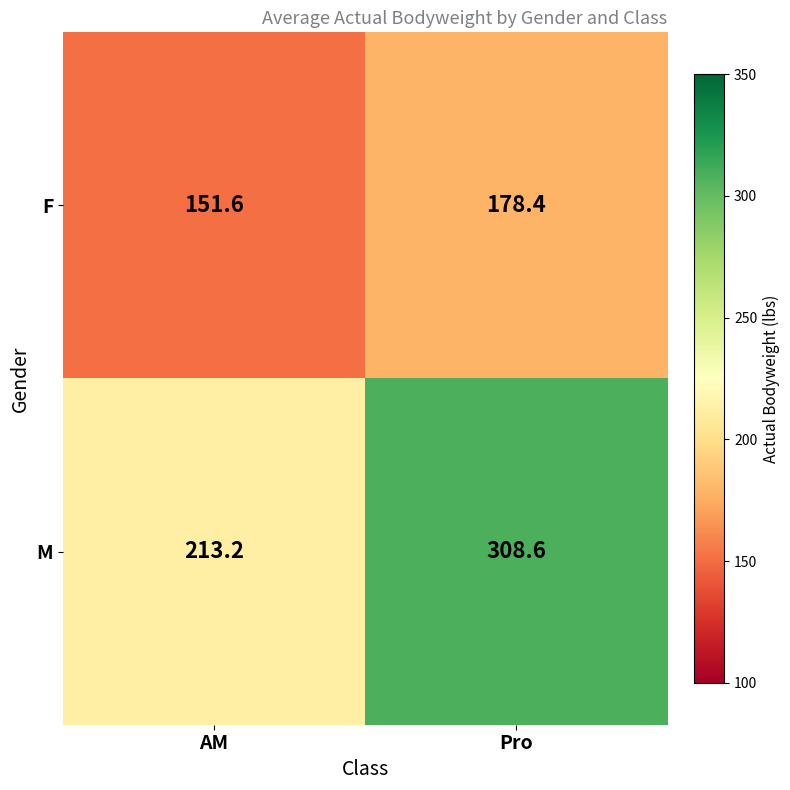

What is the total value across all series at AM?

364.8